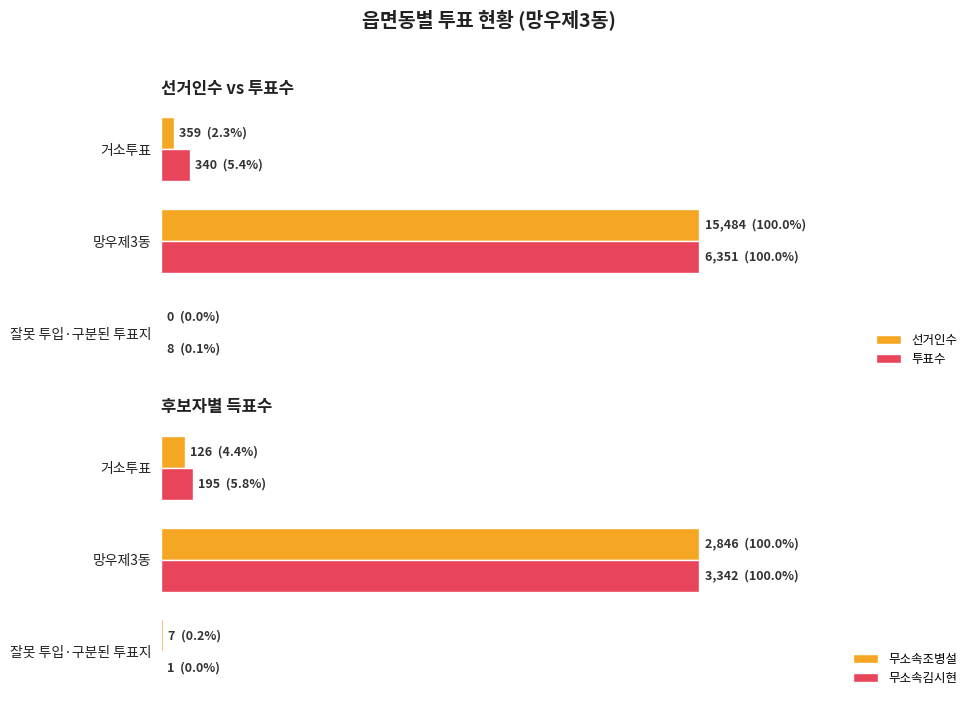

The 무소속김시현 series shows 0.0 at 잘못 투입·구분된 투표지. True or false?

False